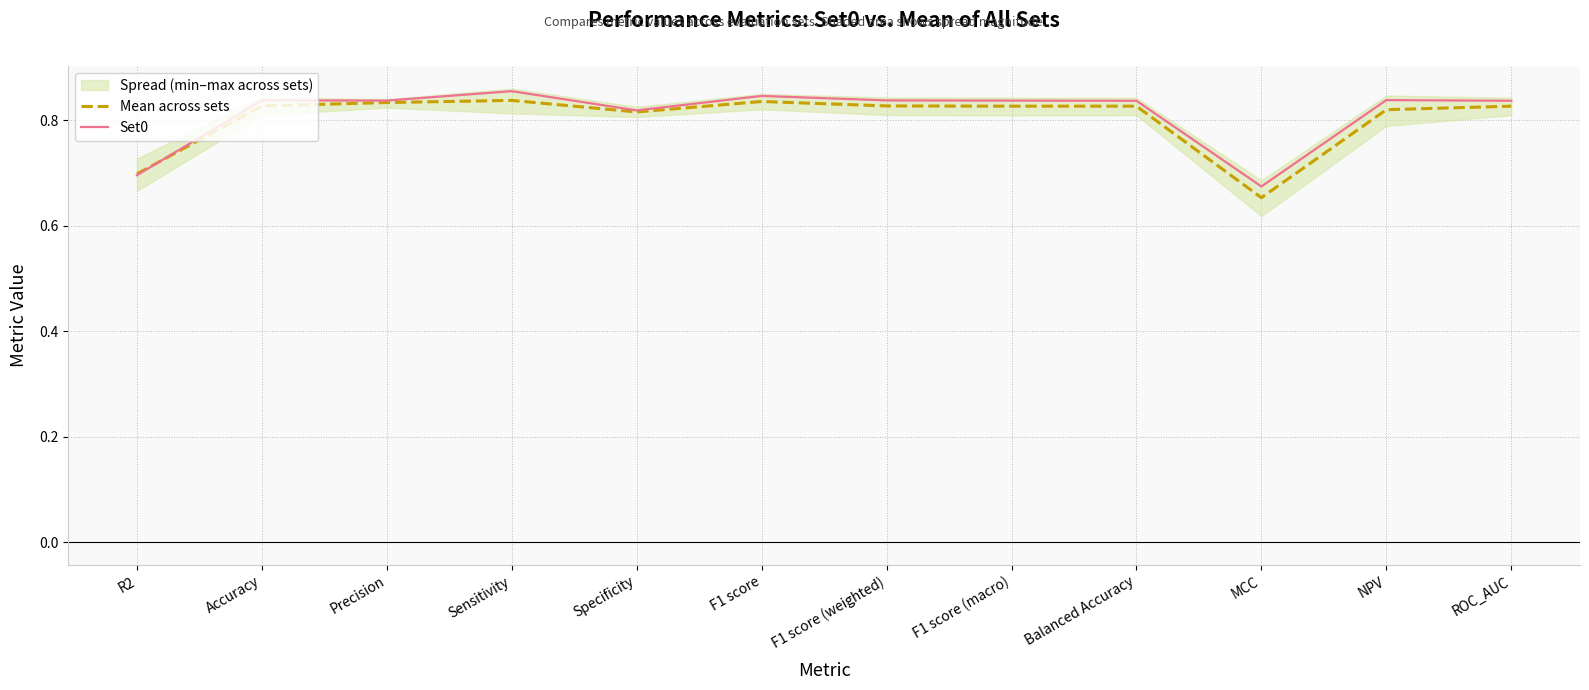

At which category does Set0 reach its first local valley?

Precision